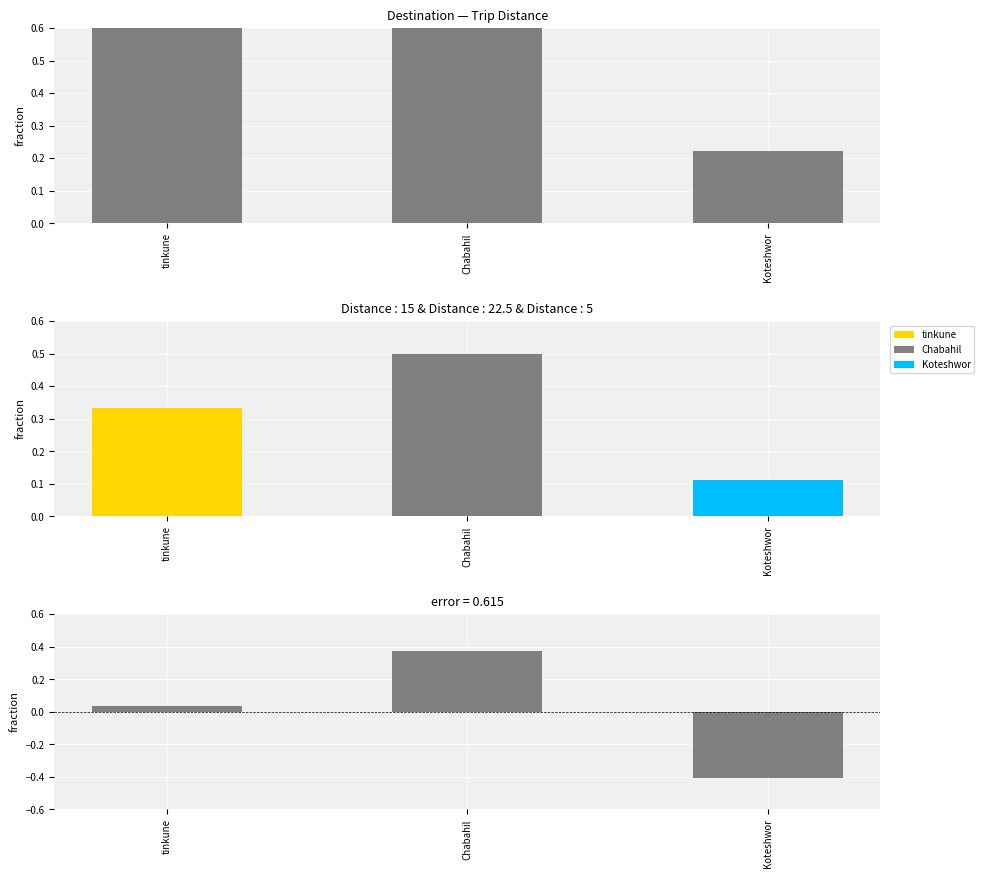

Rank the categories by col_5 value from lowest to highest.

Koteshwor, tinkune, Chabahil